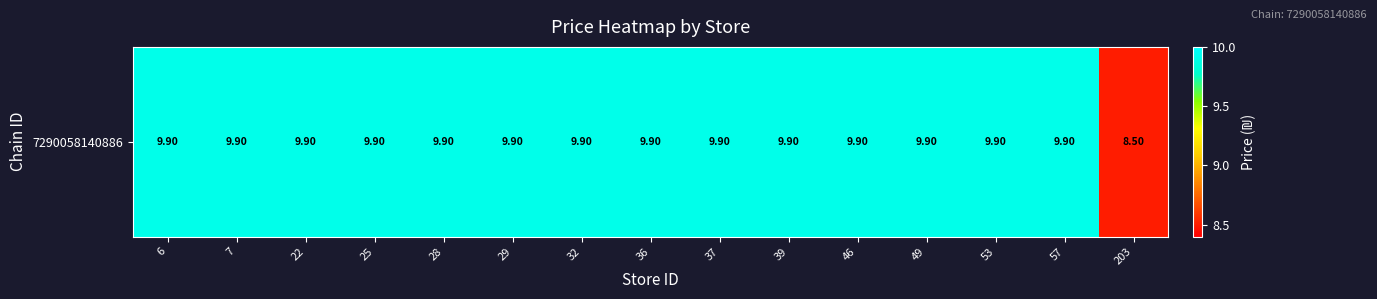

Where is the data nearest to the value 9?

203